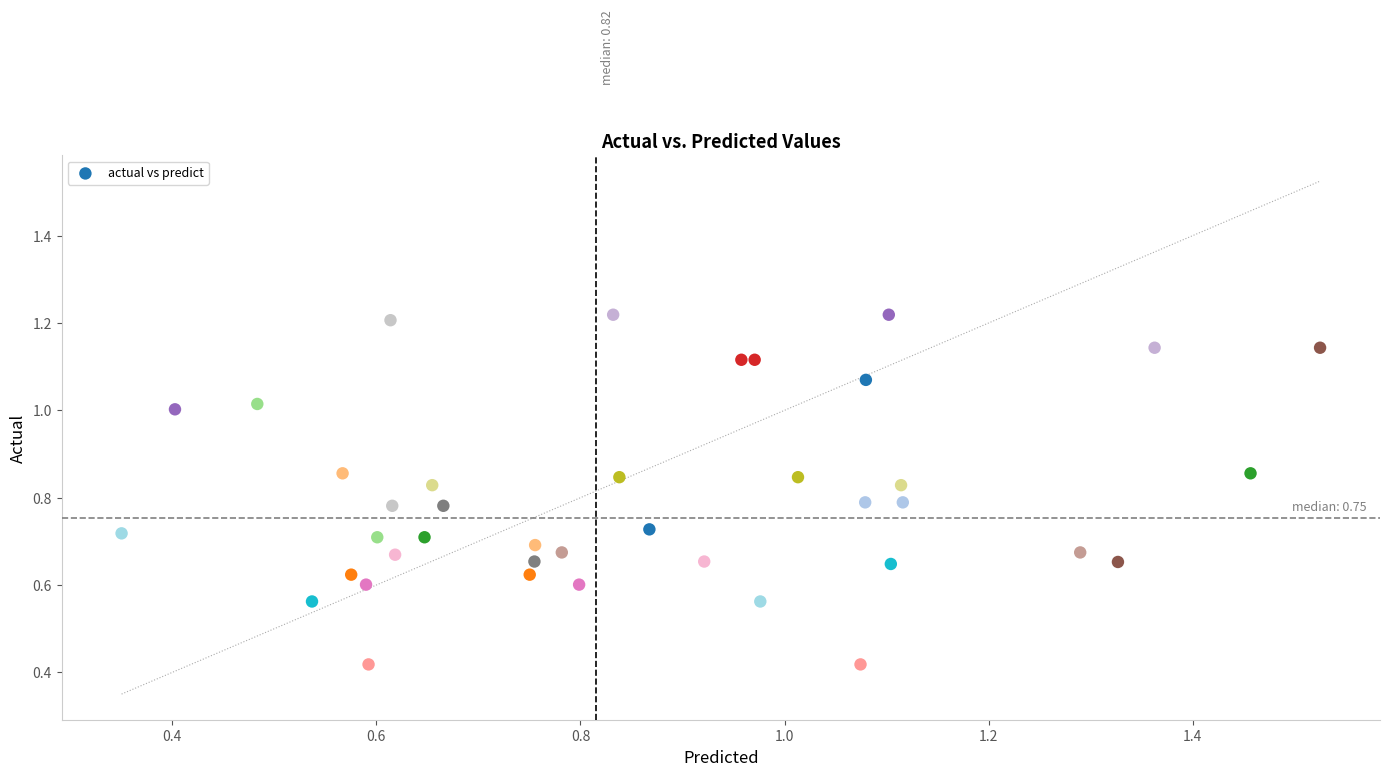

Count the number of points in this scatter plot.

40